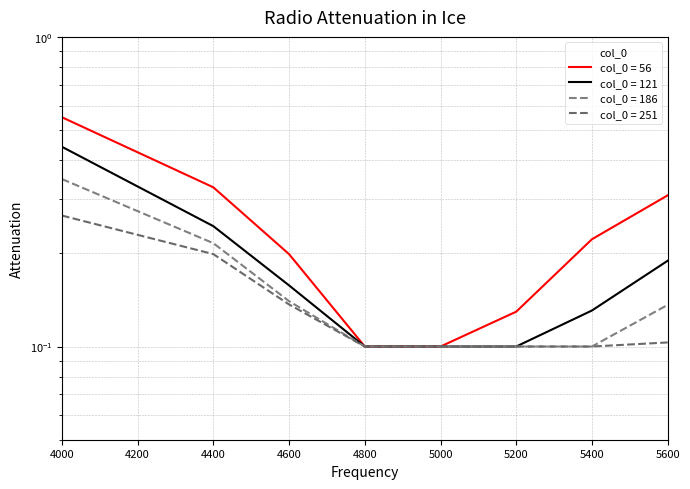

At 5000, list the series in order from largest to smallest.

56, 121, 186, 251